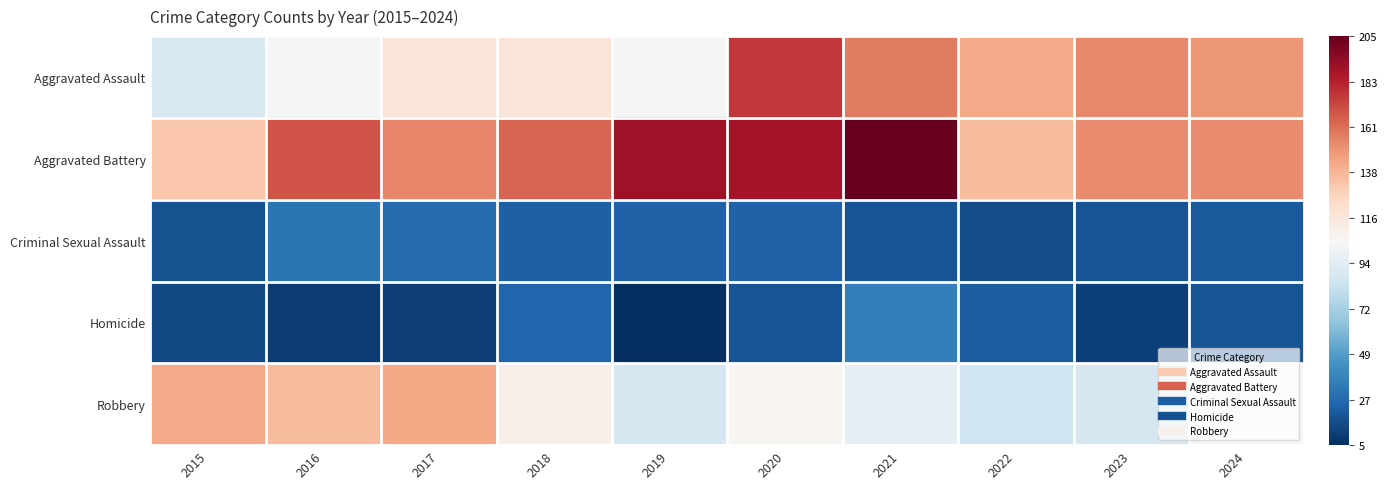

At which category is the sum across all series the highest?

2020